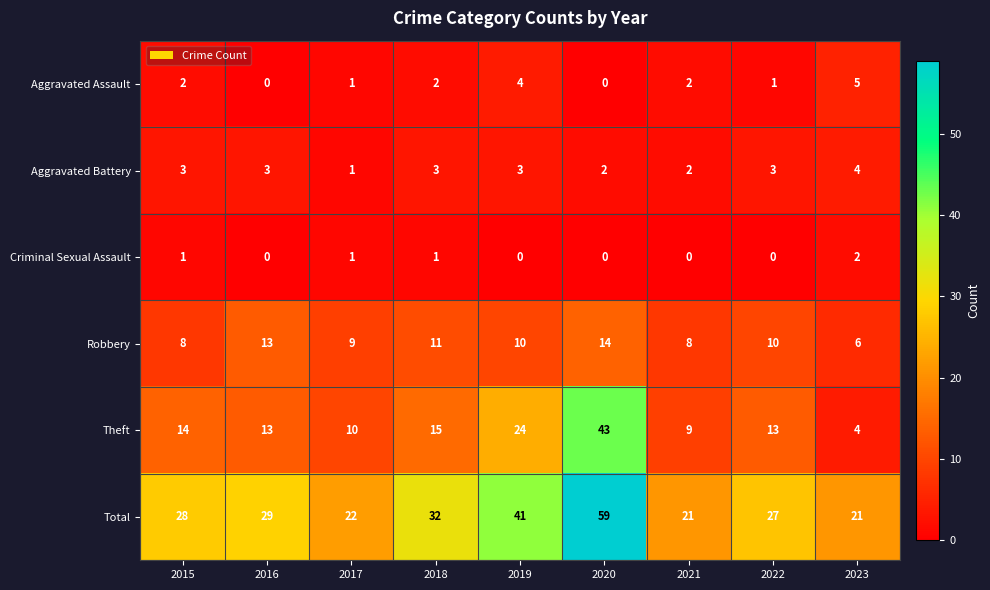

Count the number of categories in the chart.

9